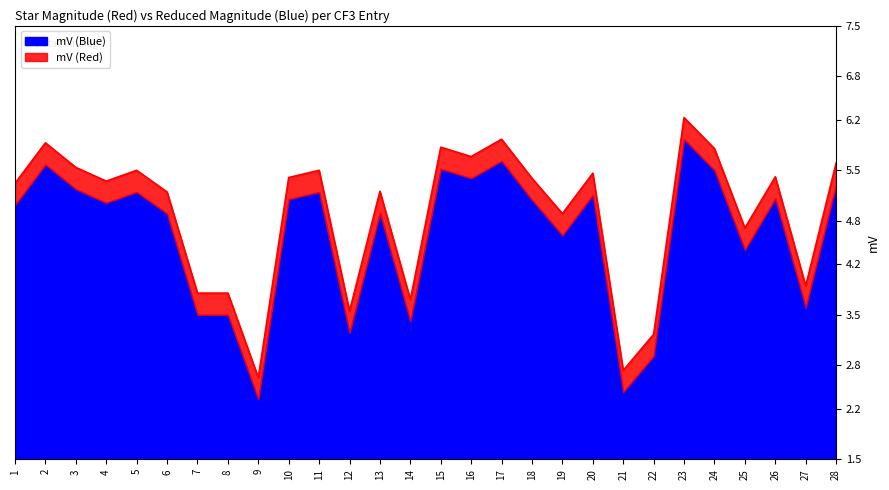

How many lines are shown in the chart?

2